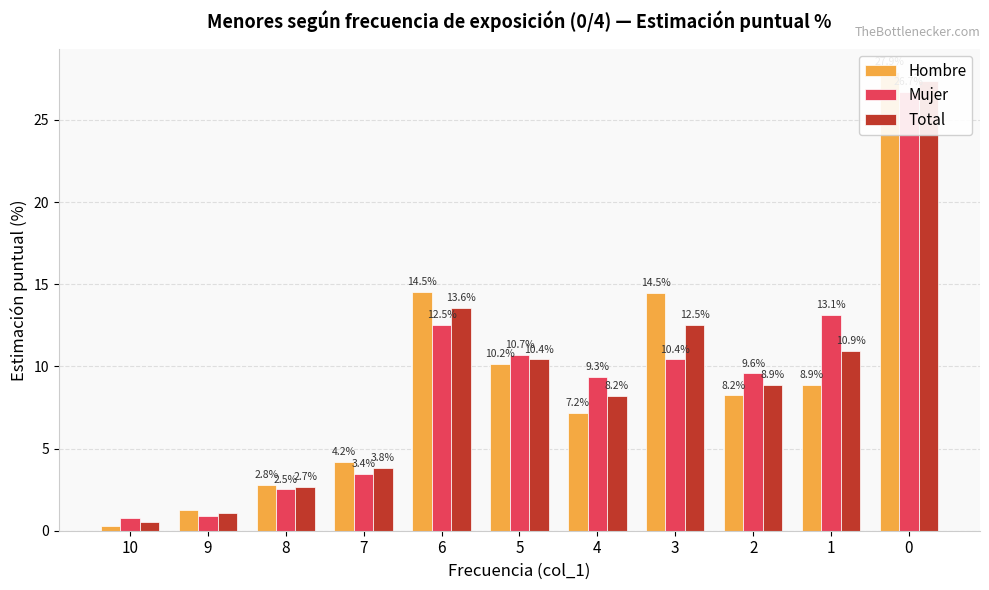

What is the approximate value of Mujer at 7?

3.4